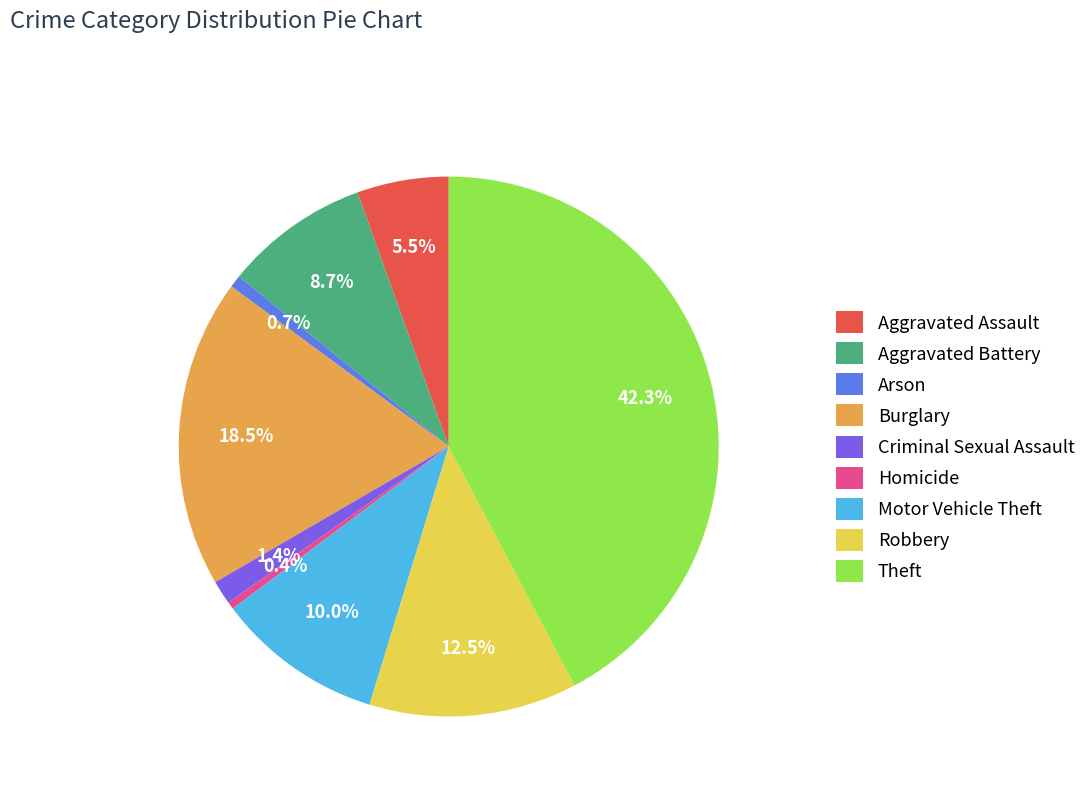

The Aggravated Battery slice represents 1% of the pie. True or false?

False